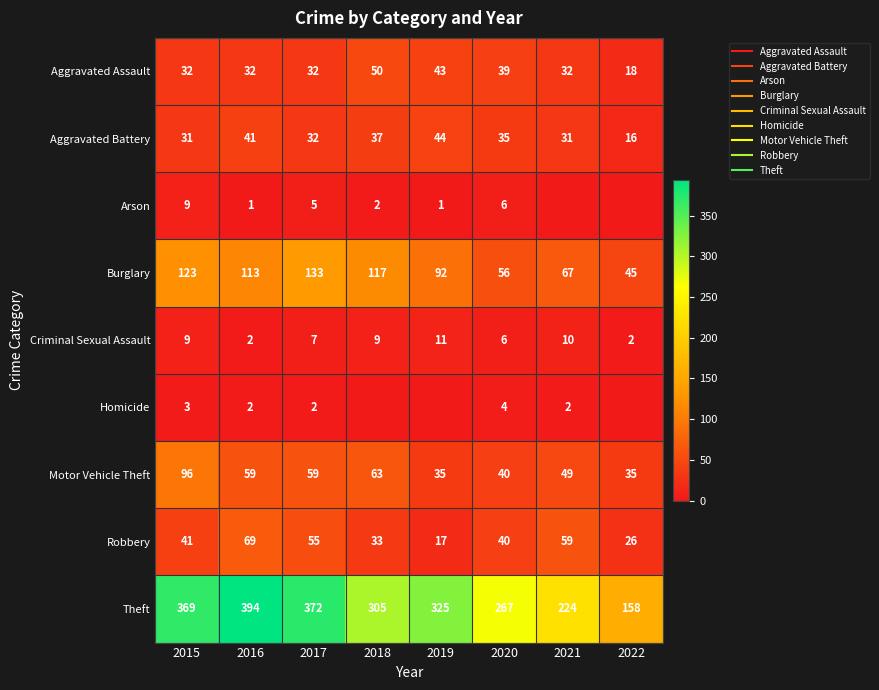

What is the difference between the maximum and second lowest values in the Motor Vehicle Theft series?

61